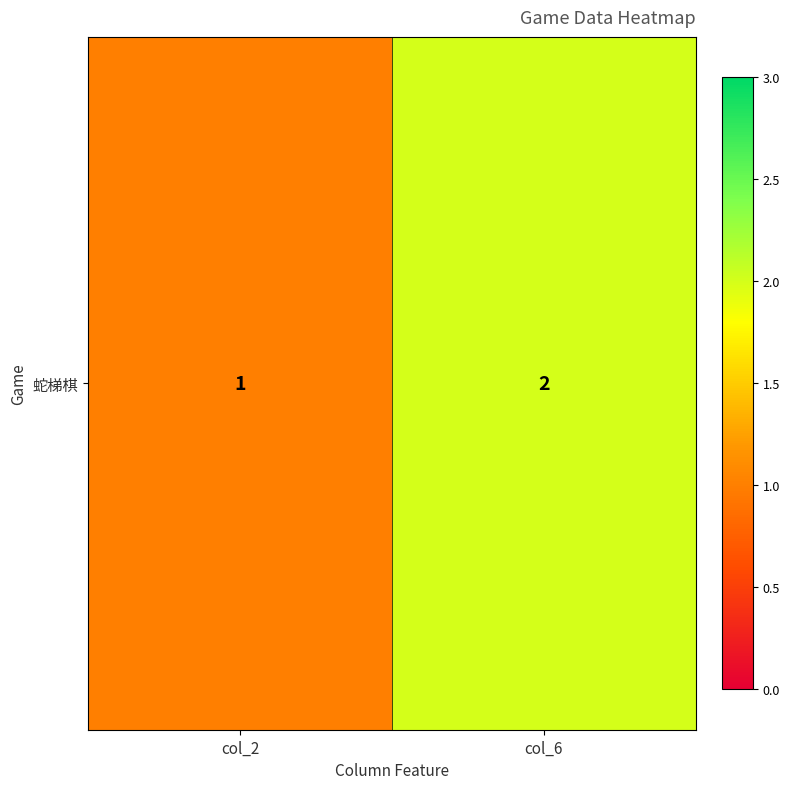

At which label is the value closest to 1?

col_2